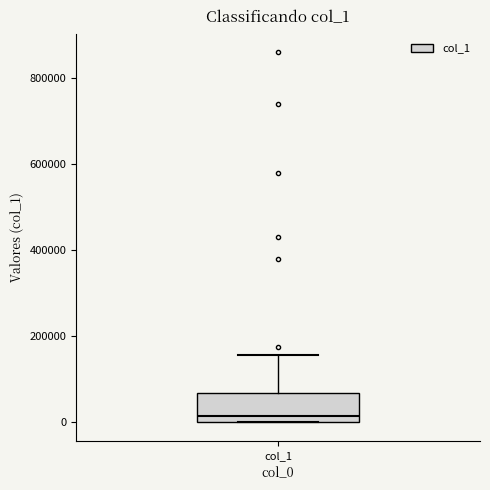

Read this box plot against the y-axis: the position of the median line, the range covered by the box, and the ends of both whiskers. The values are not printed on the chart, so give them approximately, as read against the axis.

median 20000, box 0 to 60000, whiskers 0 to 160000